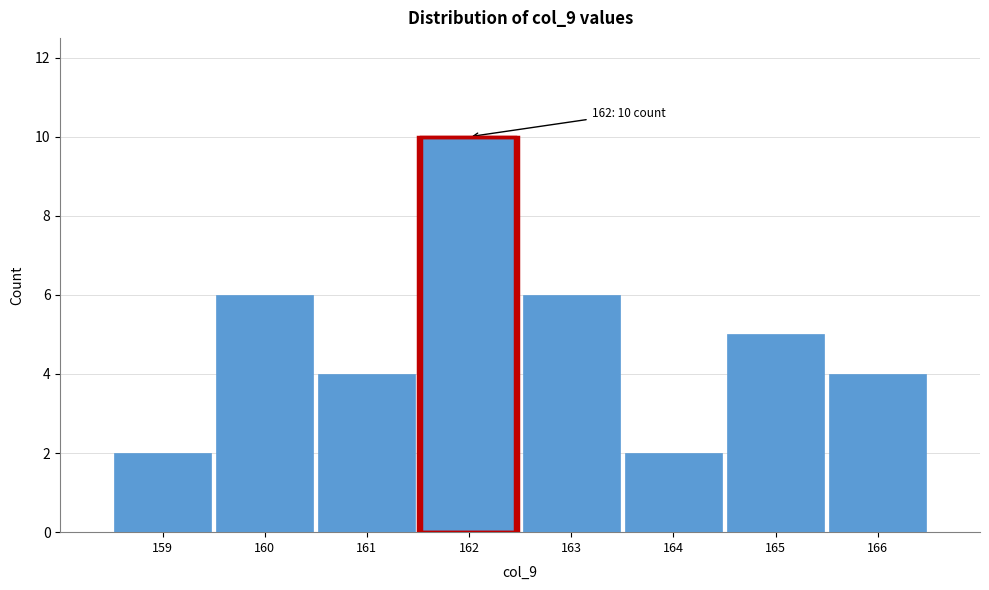

Over which range of the x-axis is the bar tallest?

161.5 to 162.5